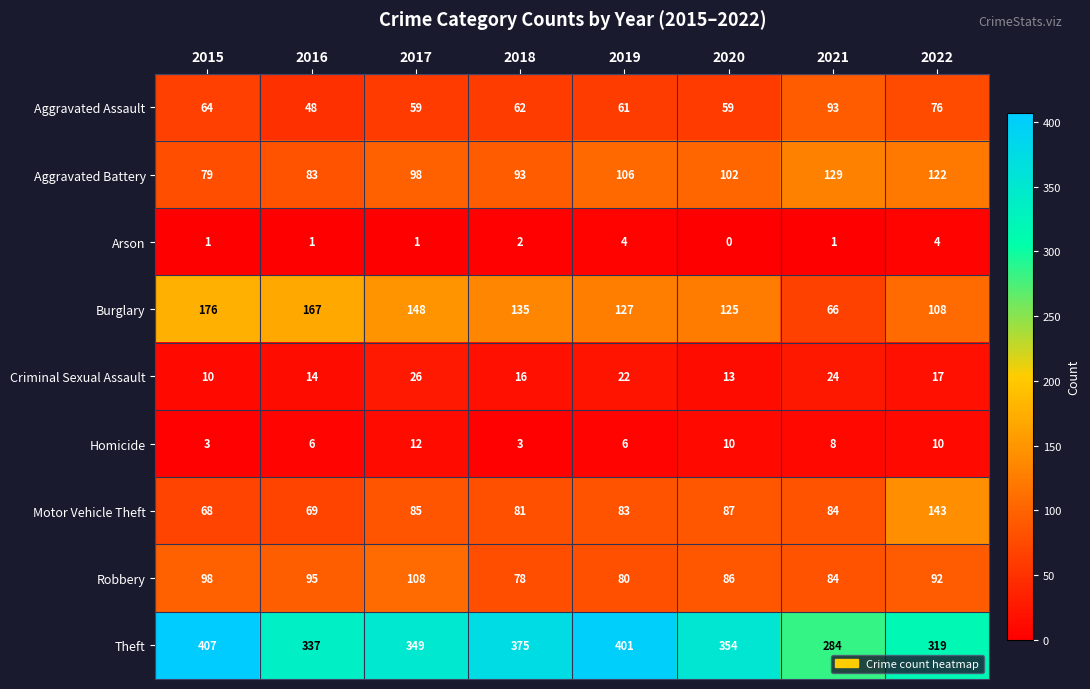

How many series are shown in this chart?

9